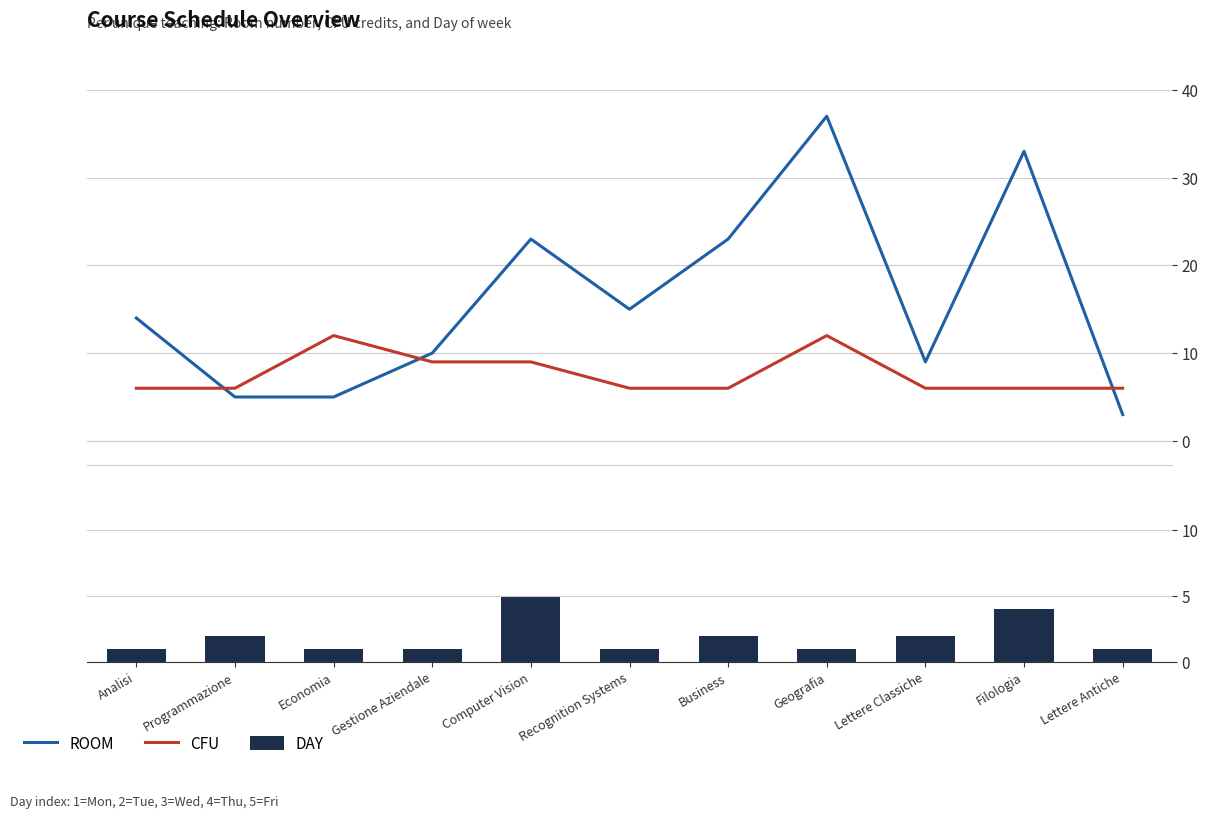

What is the approximate value of CFU at Programmazione?

6